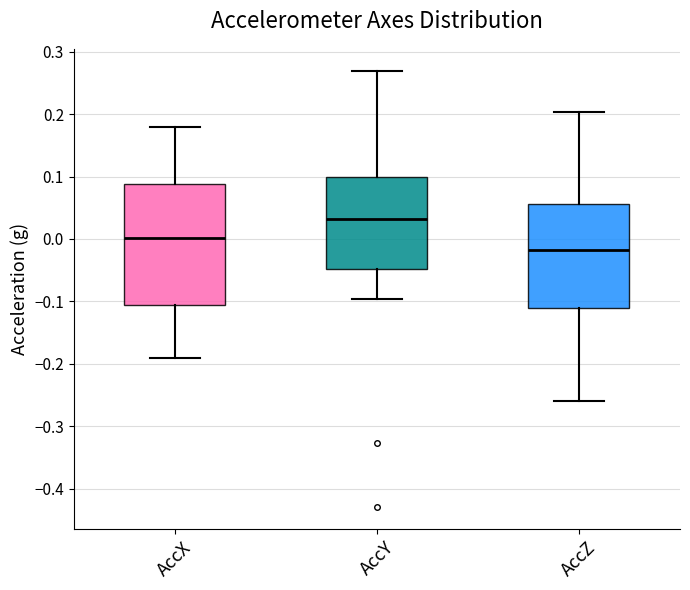

Reading left to right, read every box against the y-axis: the position of its median line, the range the box covers, and the ends of its whiskers. The values are not printed on the chart, so give them approximately, as read against the axis.

AccX: median 0.00, box -0.11 to 0.09, whiskers -0.19 to 0.18
AccY: median 0.03, box -0.05 to 0.10, whiskers -0.10 to 0.27
AccZ: median -0.02, box -0.11 to 0.06, whiskers -0.26 to 0.20